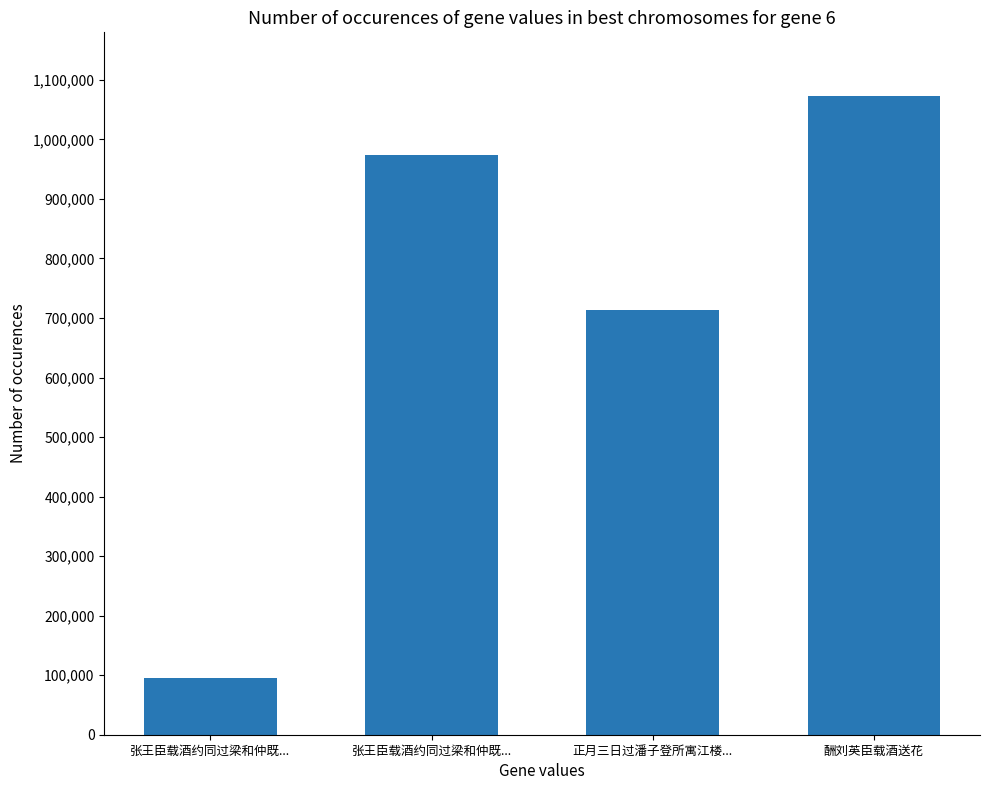

How many bars are there in total?

4